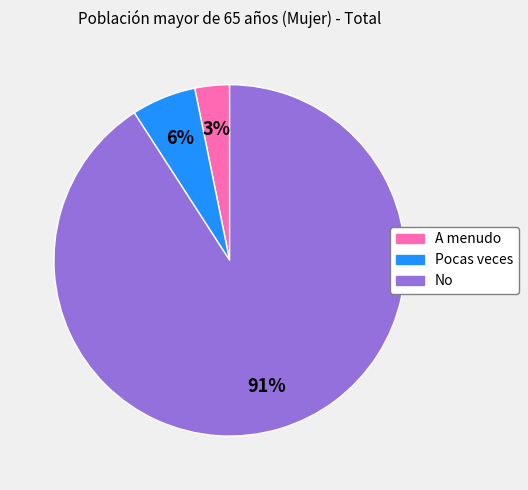

To the nearest percent, what is the combined percentage of Pocas veces and No?

97%